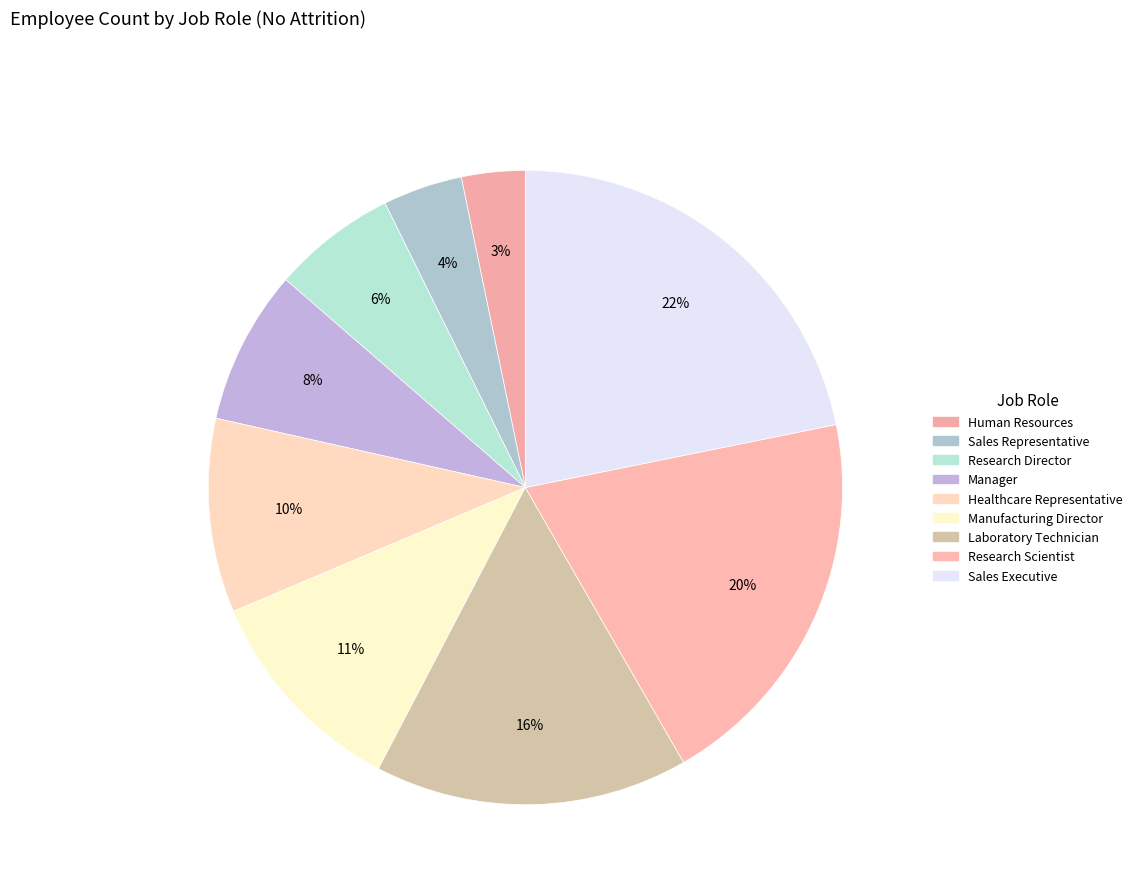

How much of the chart is everything except Human Resources?

96.8%